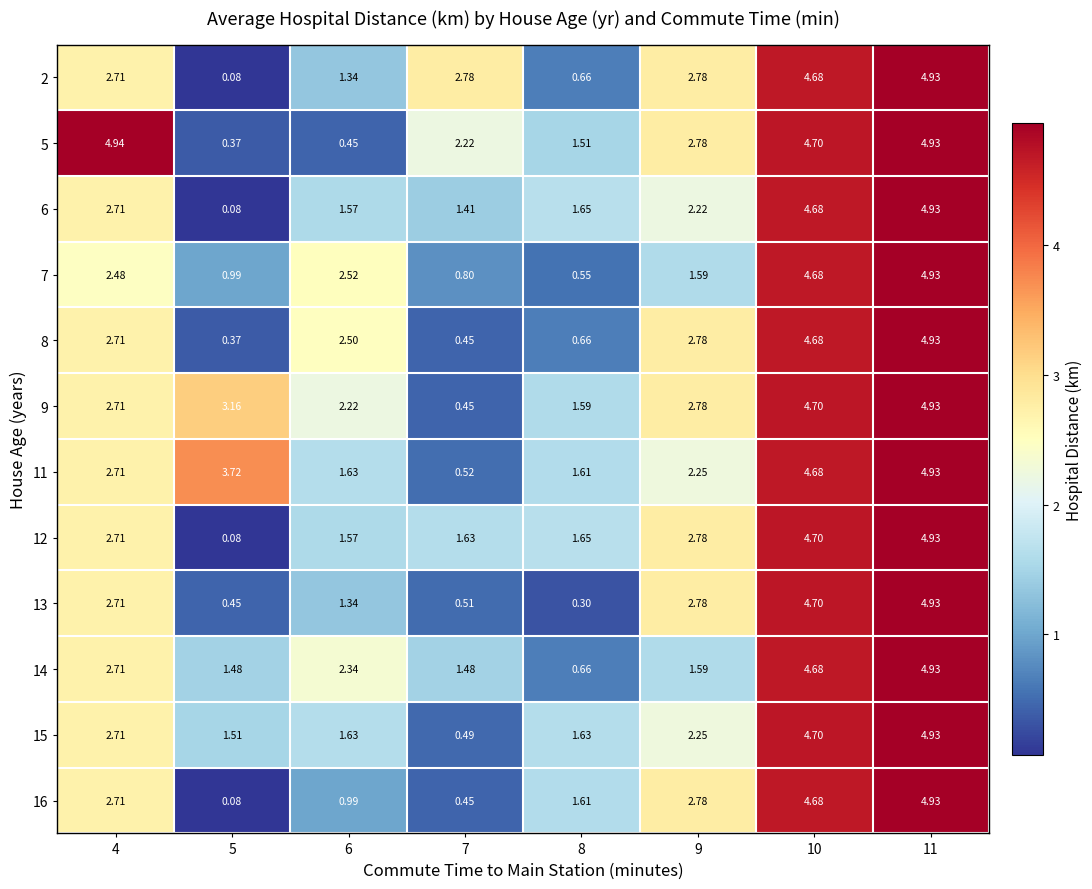

How many series are shown in this chart?

12